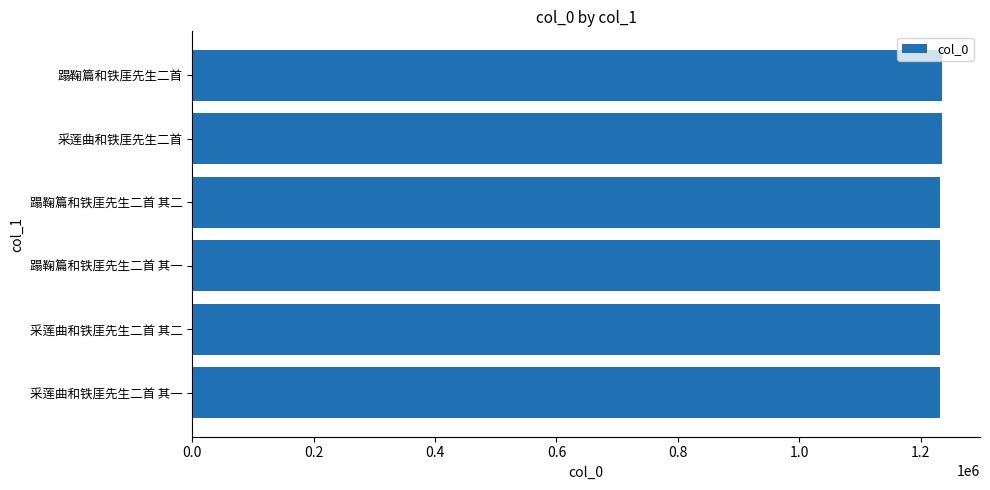

True or false: the data shows 371255 at 采莲曲和铁厓先生二首 其一.

False